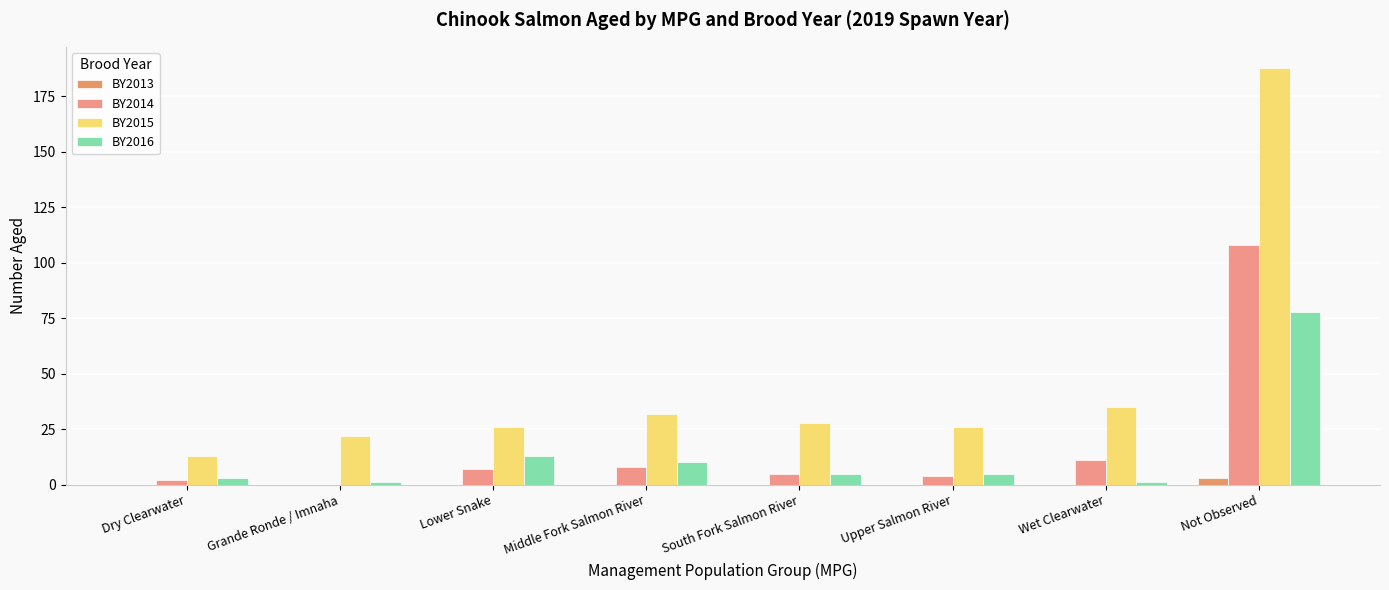

Reading left to right, list all the values displayed in this chart.

BY2013: 0	0	0	0	0	0	0	3
BY2014: 2	0	7	8	5	4	11	108
BY2015: 13	22	26	32	28	26	35	188
BY2016: 3	1	13	10	5	5	1	78